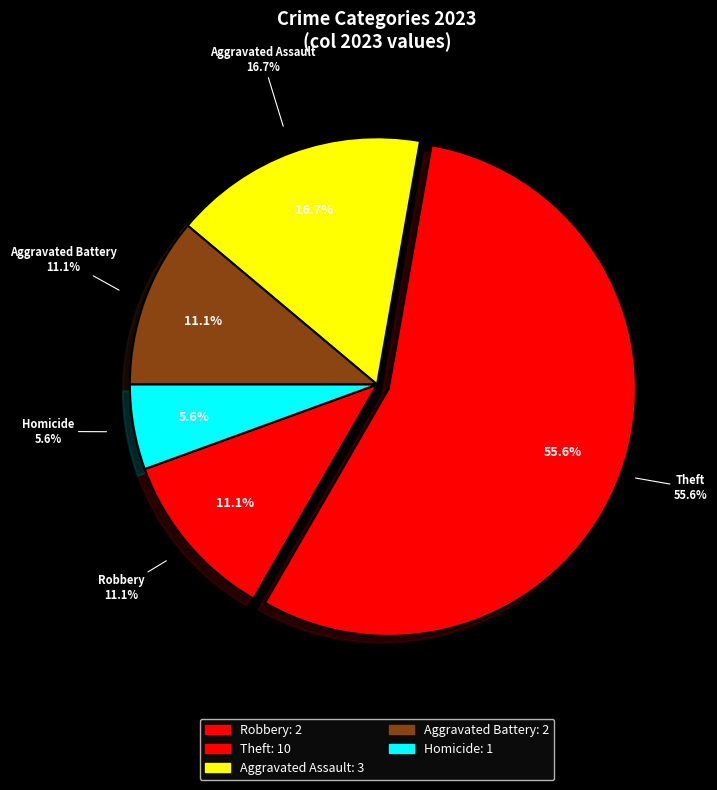

Combined, what portion of the pie is Homicide and Robbery?

16.7%